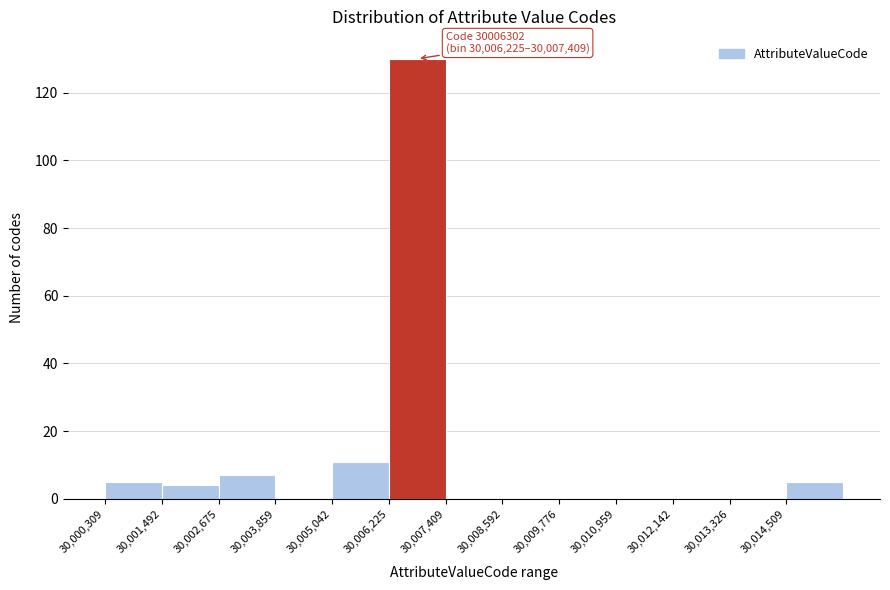

Which range on the x-axis has the tallest bar?

30006200 to 30007400